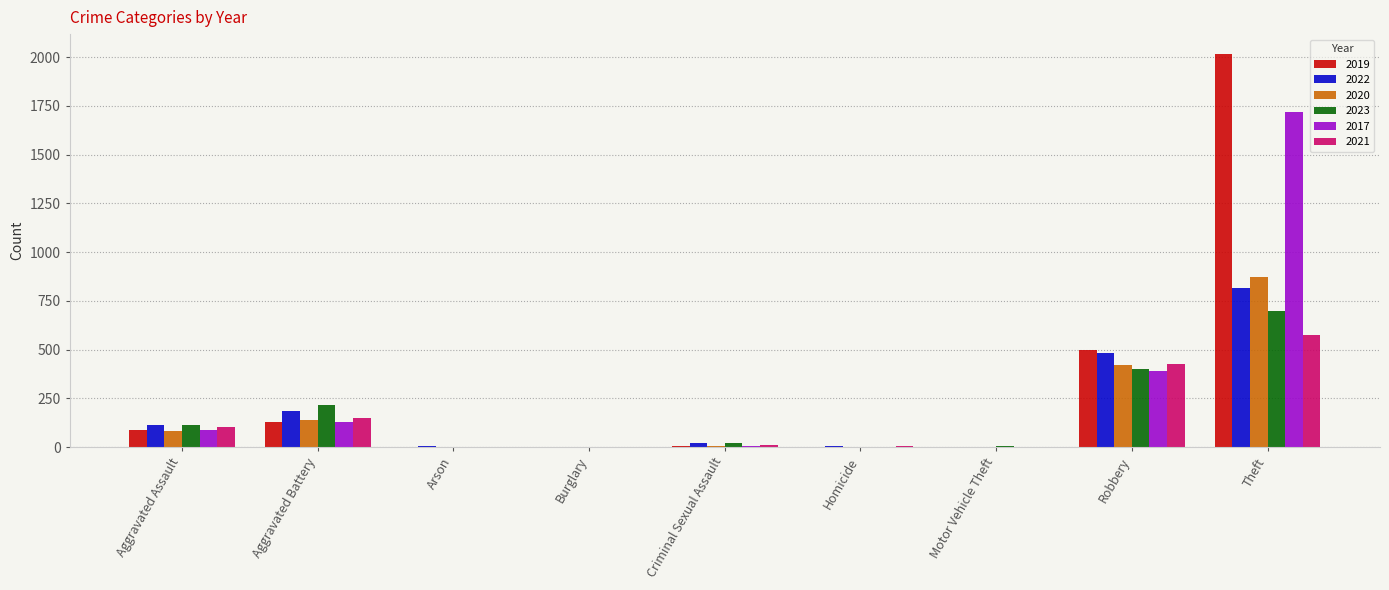

Are the bars horizontal?

No